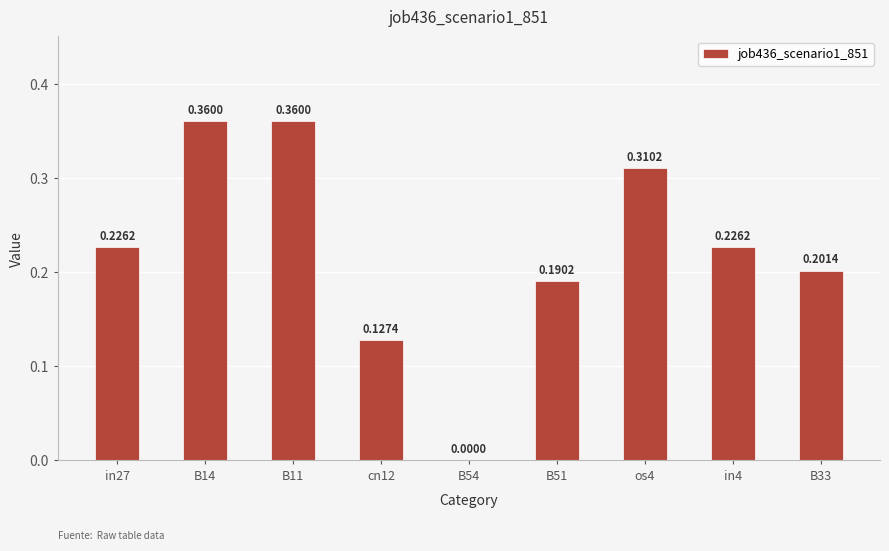

At which label is the value closest to 0?

B54